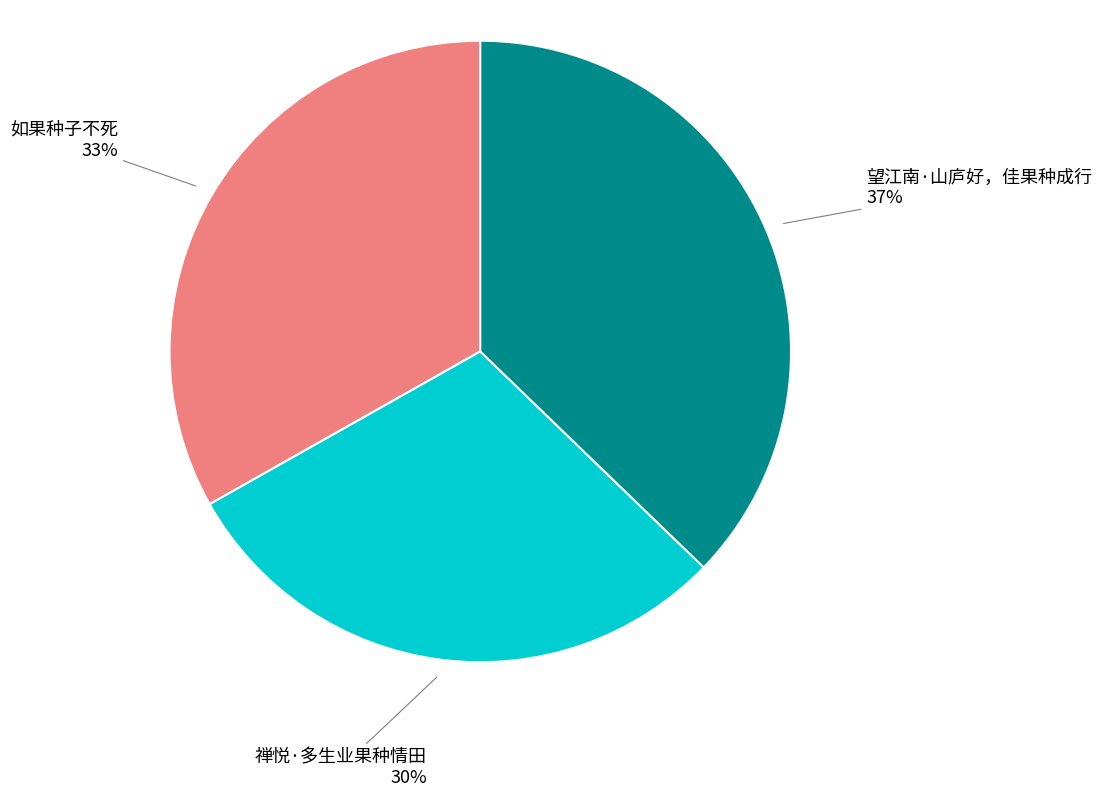

Do 望江南·山庐好，佳果种成行 and 禅悦·多生业果种情田 together represent more than half of the pie?

Yes